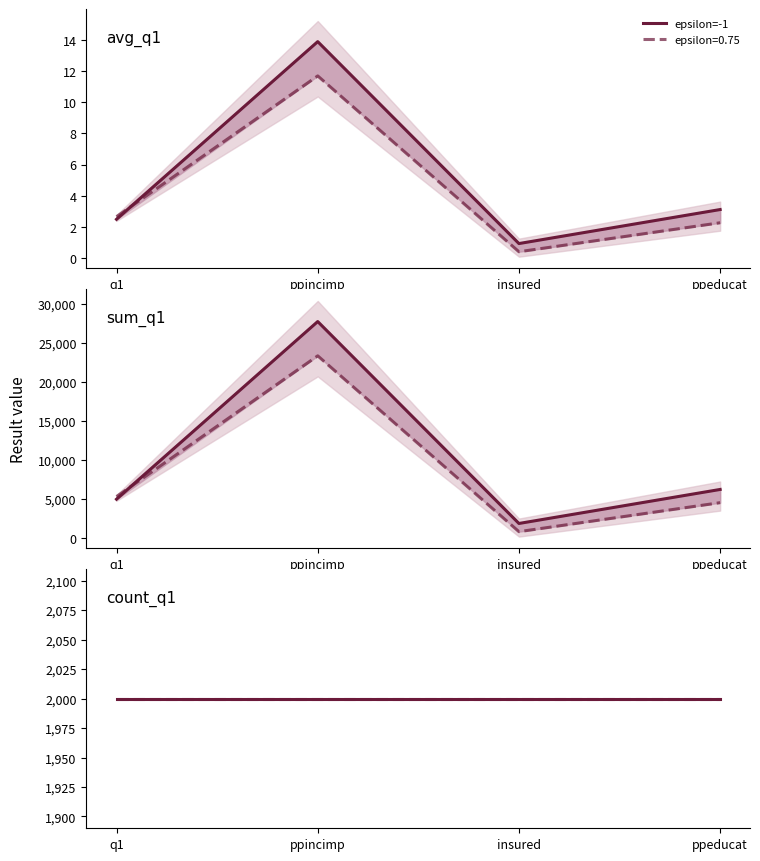

What is the difference between the smartnoise_patectgan values at count_insured and avg_ppincimp?

1988.3